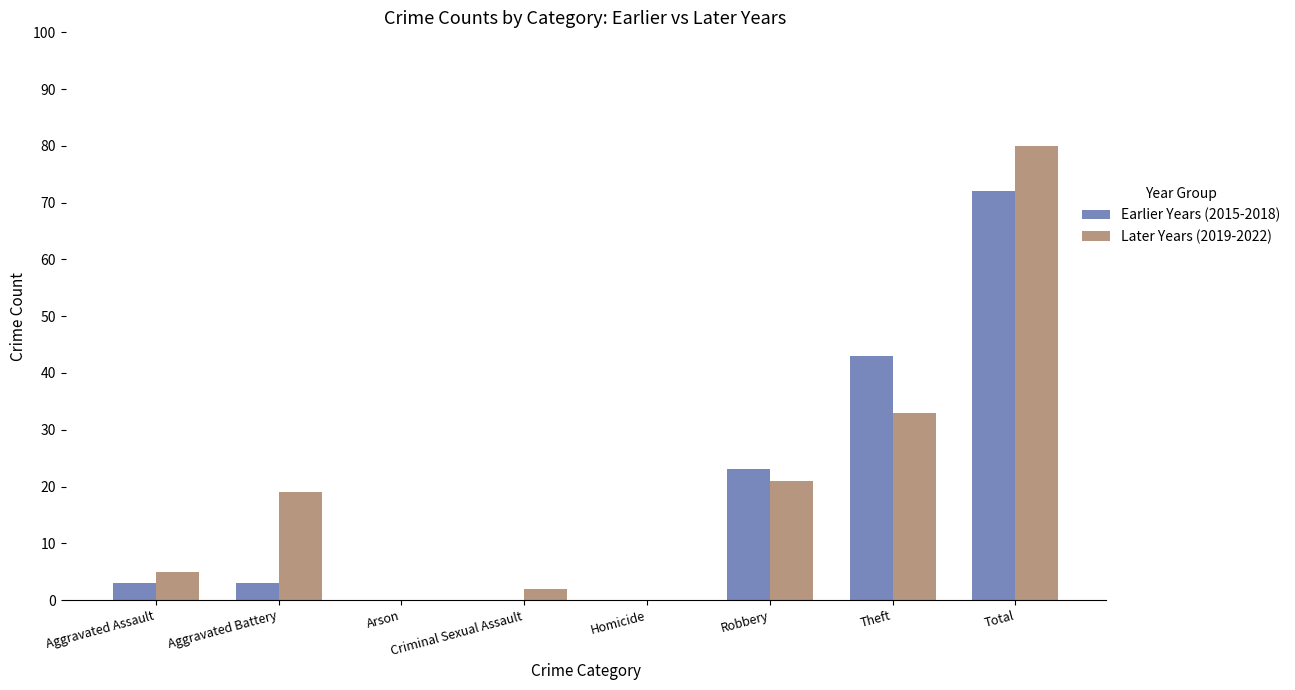

The value of Later Years (2019-2022) at Aggravated Battery is 19. True or false?

True